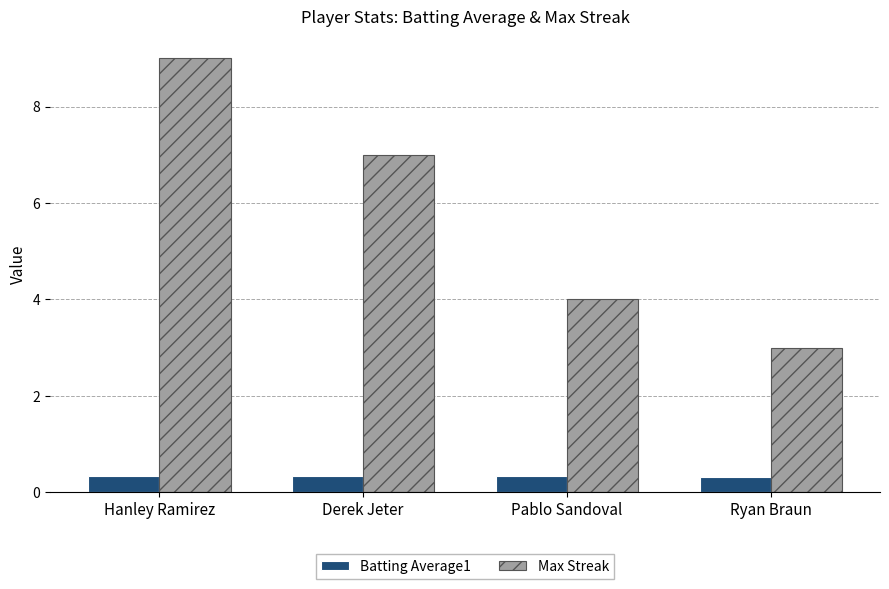

How many bars are there in total?

8